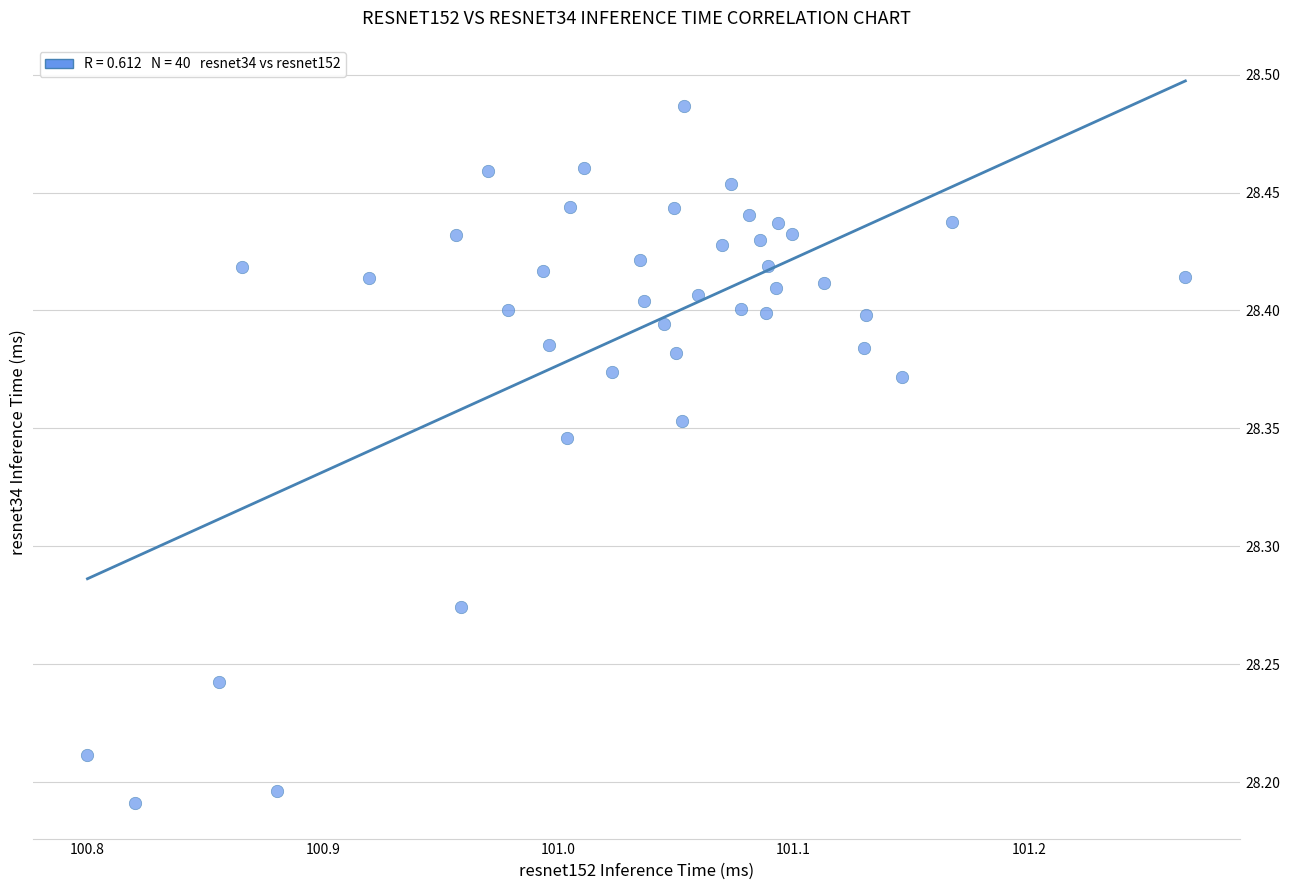

What is the range of Y values (max minus min)?

0.3